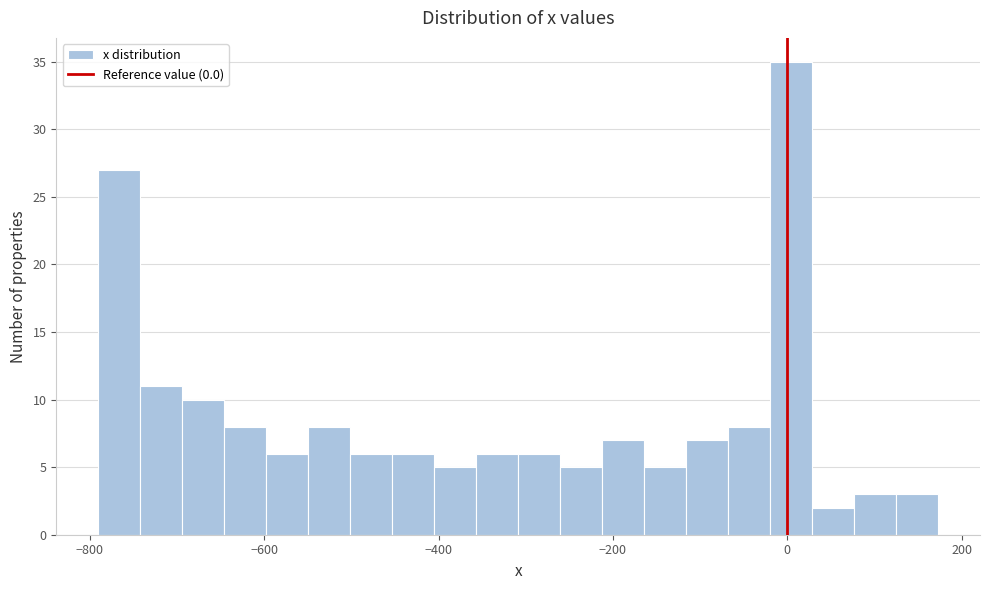

Read against the x-axis, roughly where is the centre of the tallest bar?

0